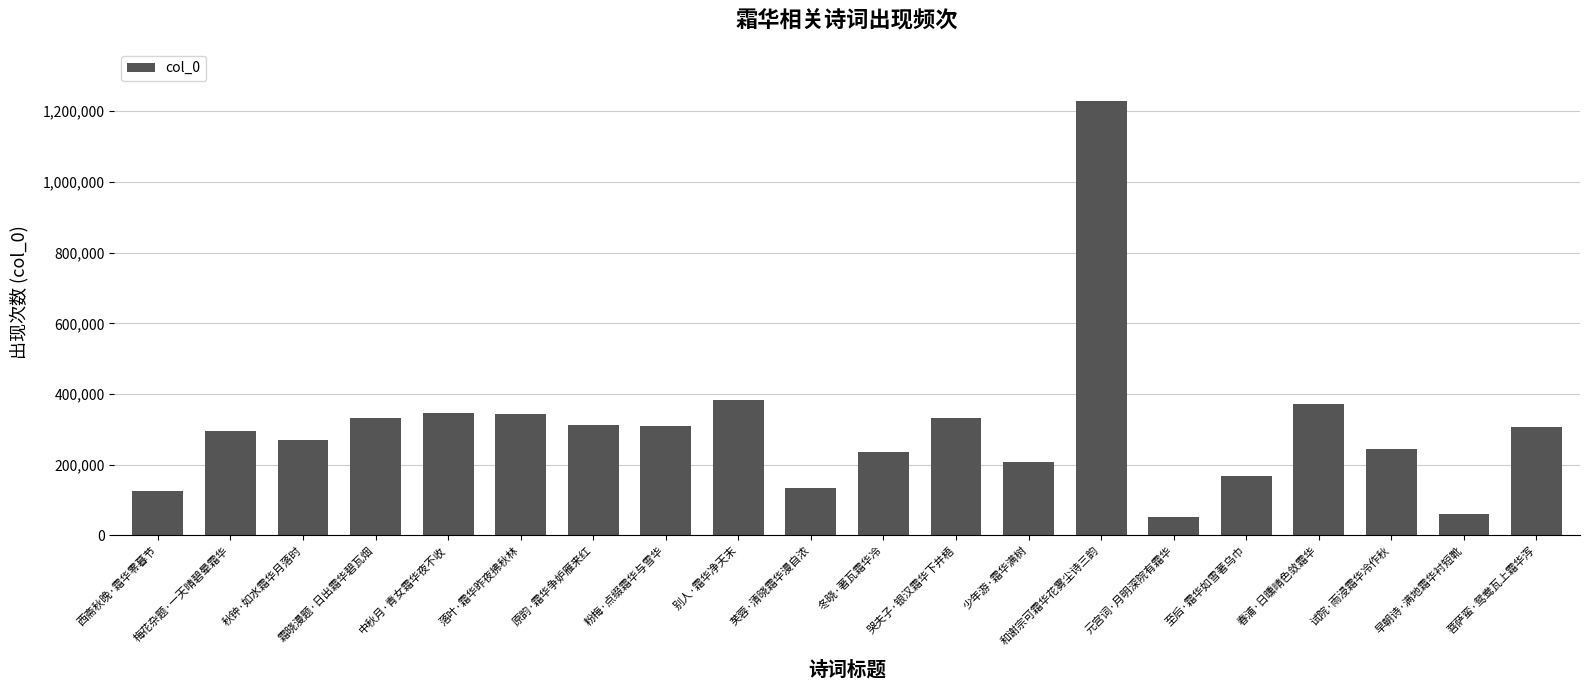

What is the label of the 5th bar from the left?

中秋月·青女霜华夜不收